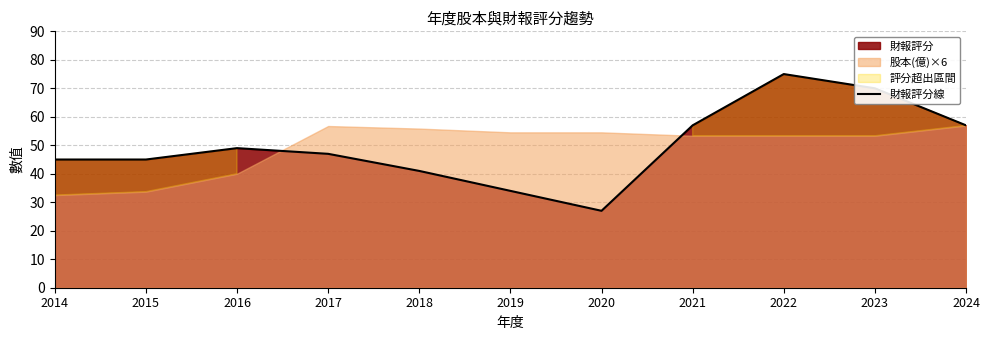

How many points are higher than both their immediate neighbors (excluding endpoints)?

2